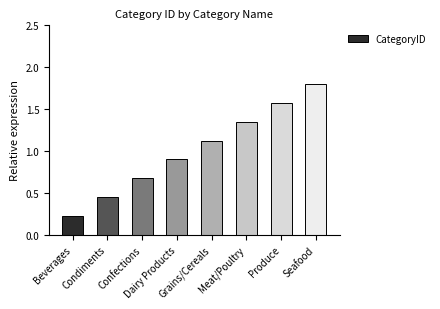

Which category has the highest value across all series?

Seafood